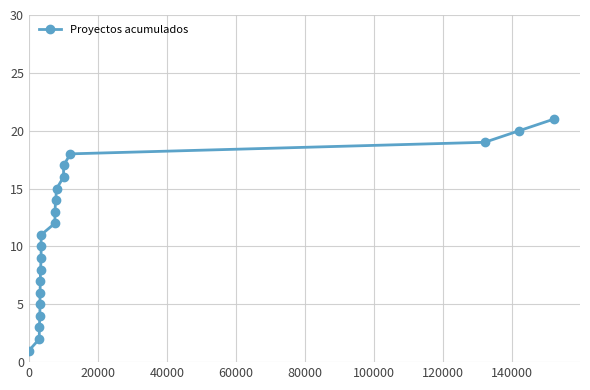

Is it true that the value at 14 is 4?

False